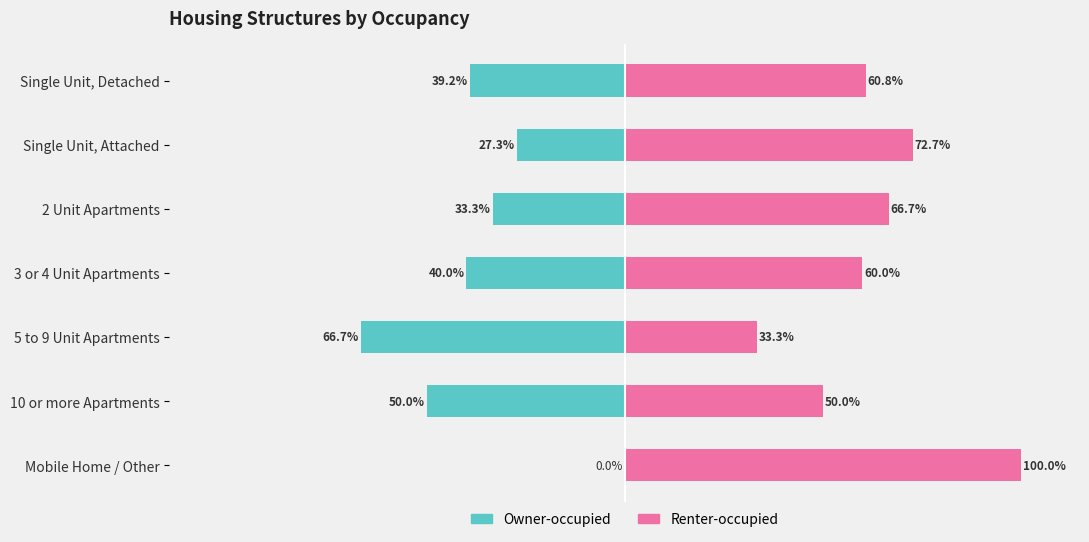

How many data points in Owner-occupied are less than -39?

4